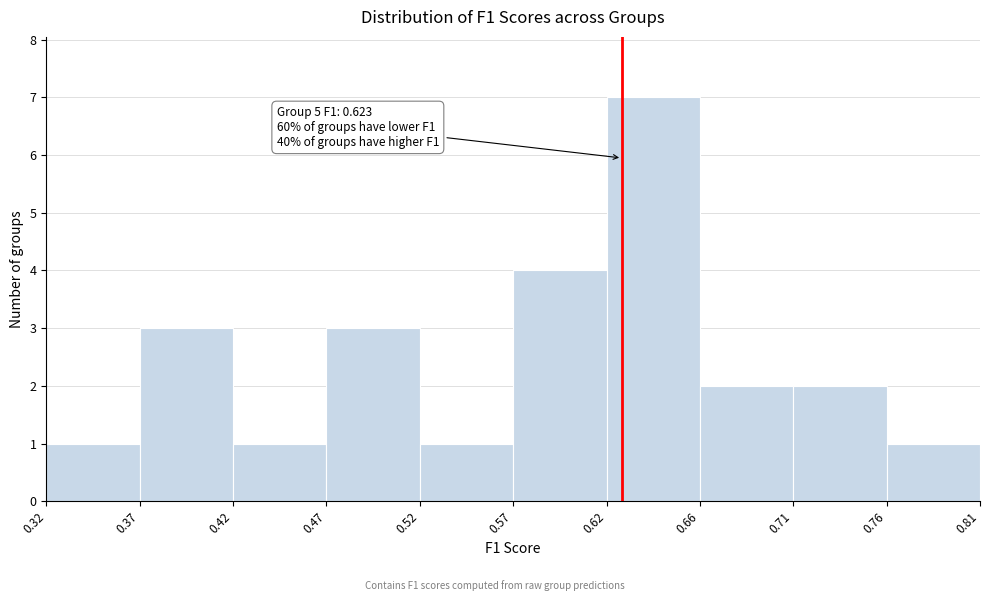

Over which range of the x-axis is the bar tallest?

0.62 to 0.66